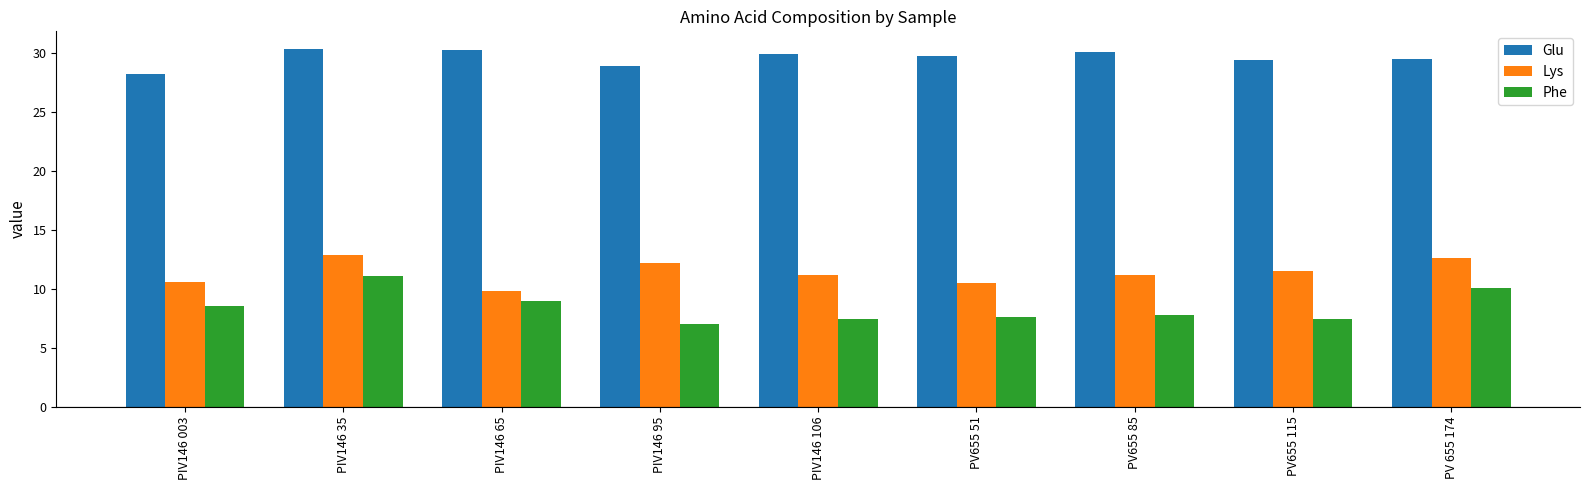

The Glu series shows 11.9 at PIV146 35. True or false?

False